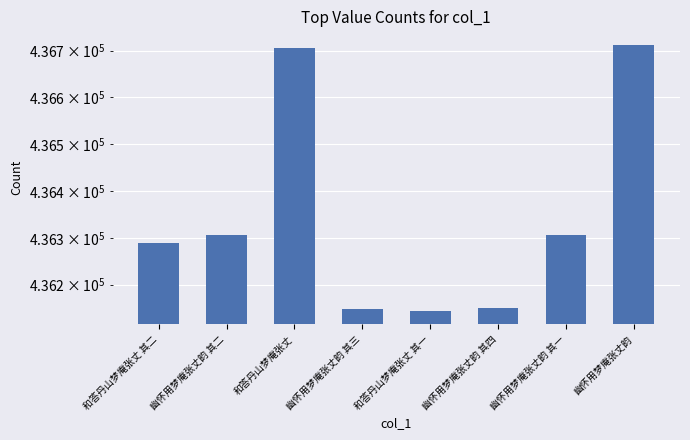

The value at 幽怀用梦庵张丈韵 其三 is 436149. True or false?

True